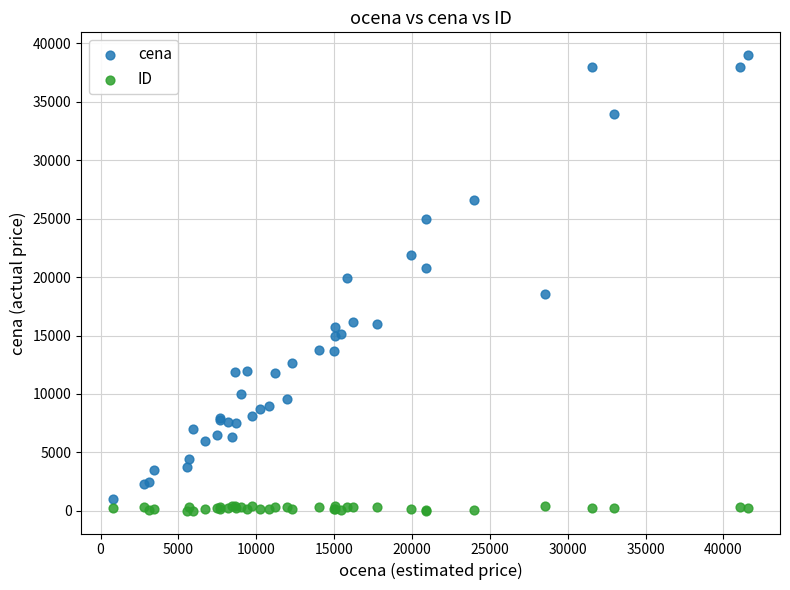

Which series has the largest Y range (max minus min)?

cena